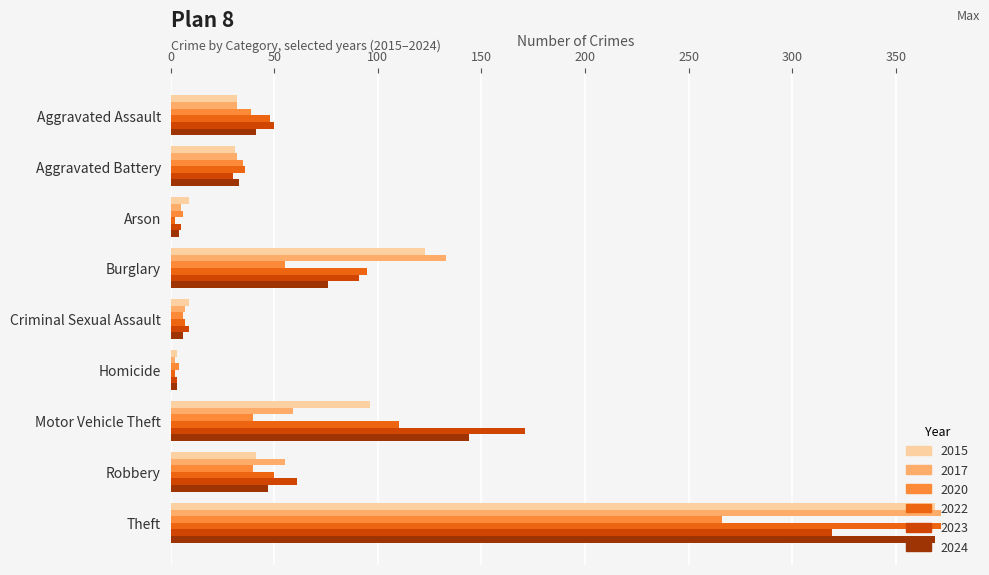

The 2020 series shows 139 at Theft. True or false?

False